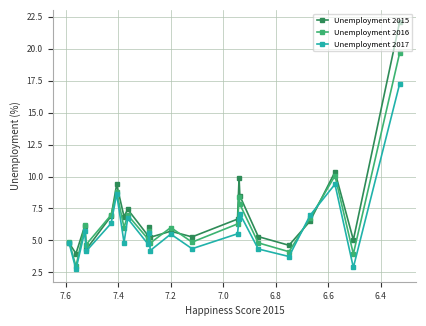

How many data points in Unemployment 2015 are above 6?

12